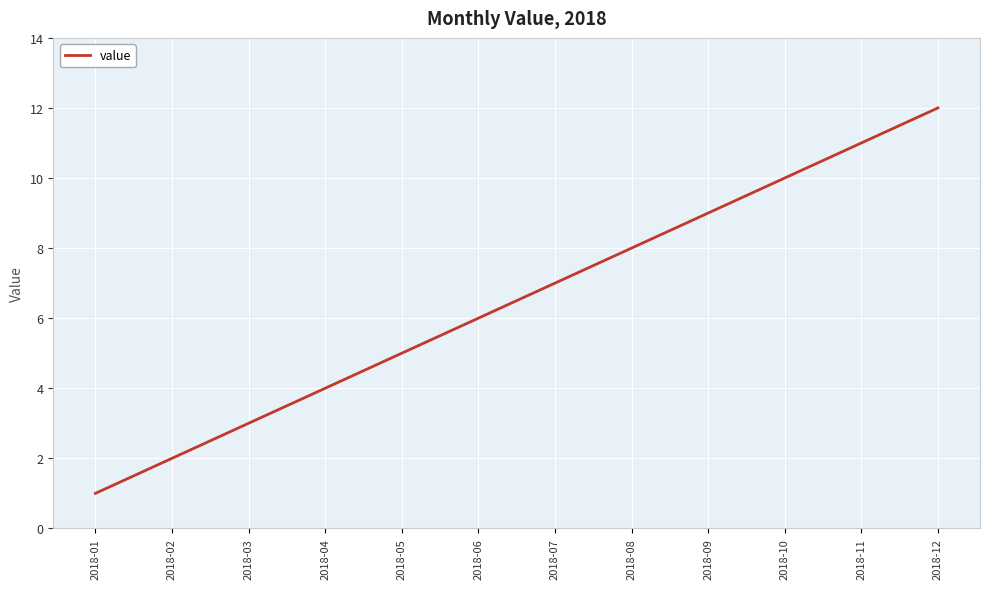

Rank the categories by value from lowest to highest.

2018-01, 2018-02, 2018-03, 2018-04, 2018-05, 2018-06, 2018-07, 2018-08, 2018-09, 2018-10, 2018-11, 2018-12